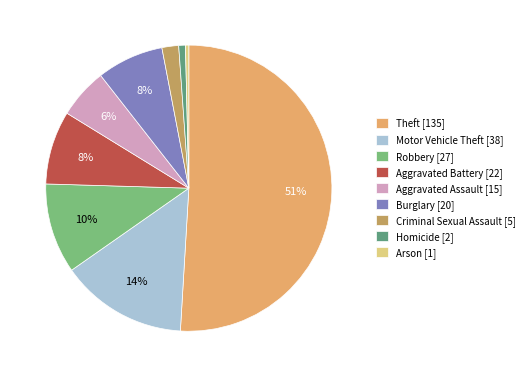

Is the sum of Arson and Robbery greater than half?

No